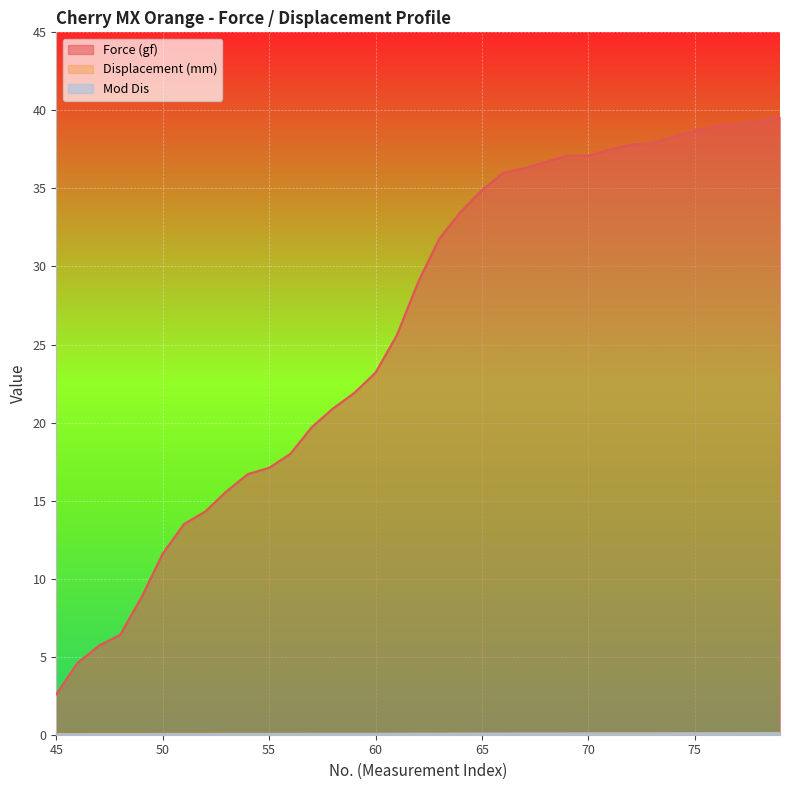

True or false: Force (gf) and Displacement (mm) intersect in this chart.

False